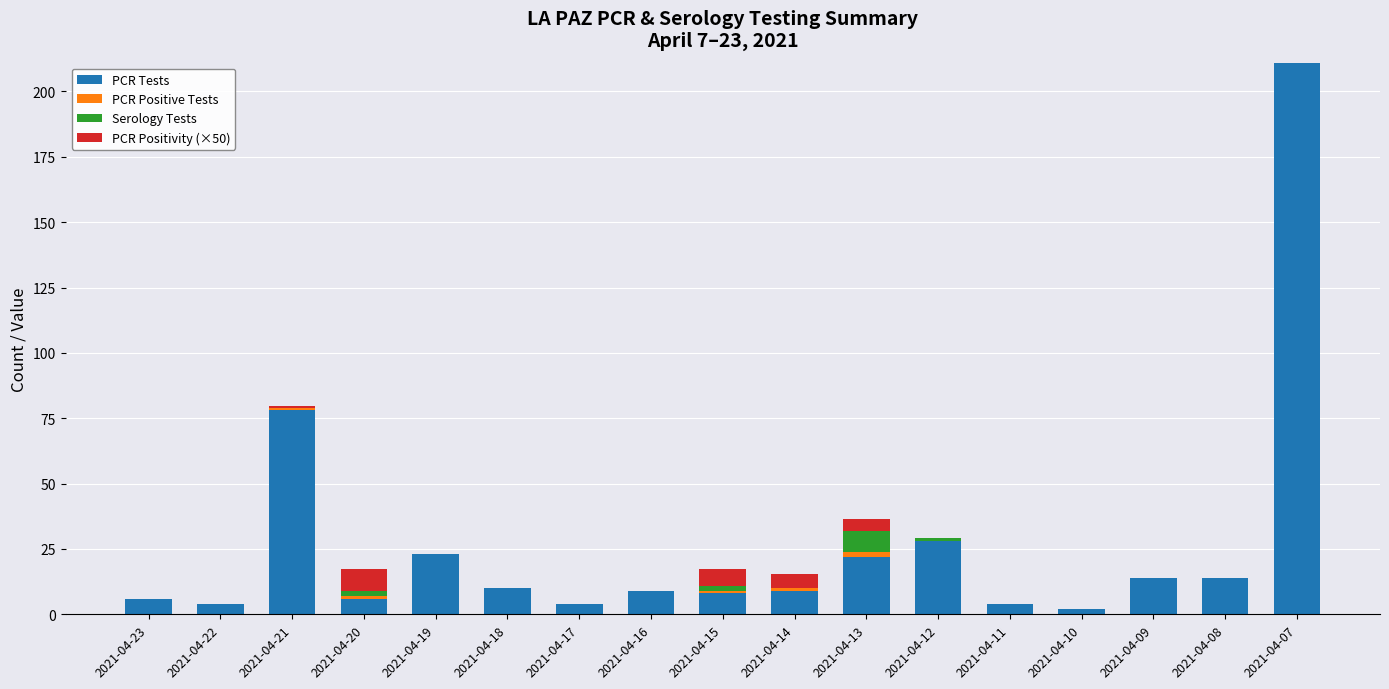

At which category is the sum across all series the highest?

2021-04-07